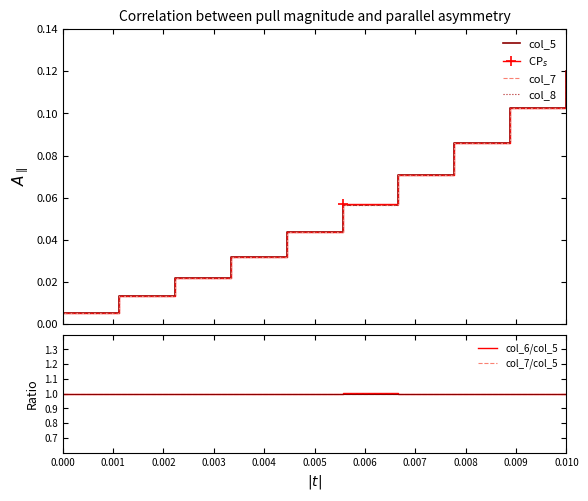

Which series has the largest range (max minus min)?

col_5